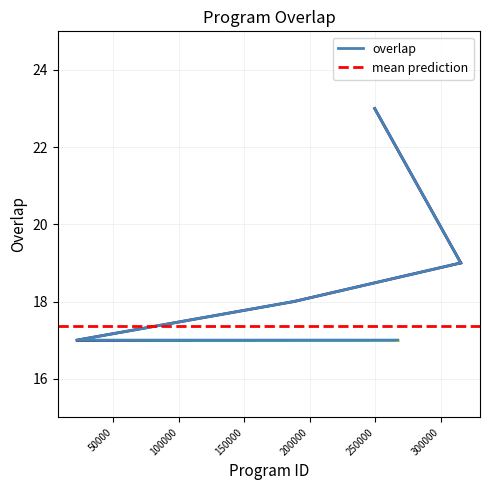

Reading left to right, list all the values displayed in this chart.

249743=23	315477=19	188045=18	22441=17	35599=17	35603=17	50152=17	52665=17	65087=17	69038=17	74840=17	84901=17	99196=17	108666=17	152864=17	156778=17	182777=17	229763=17	245071=17	265263=17	266249=17	266447=17	266794=17	266842=17	267261=17